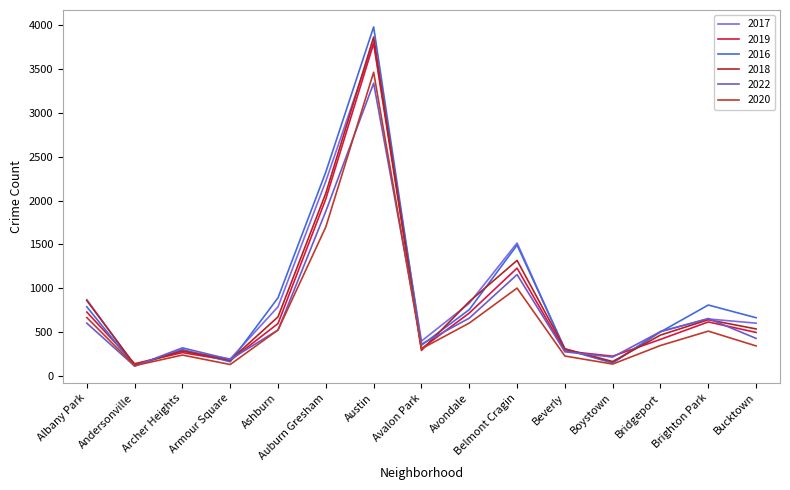

Does the chart display data point markers on the line(s)?

No